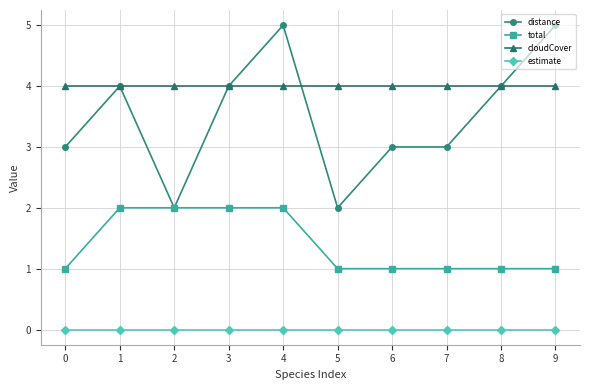

What is the total value across all series at 2?

8